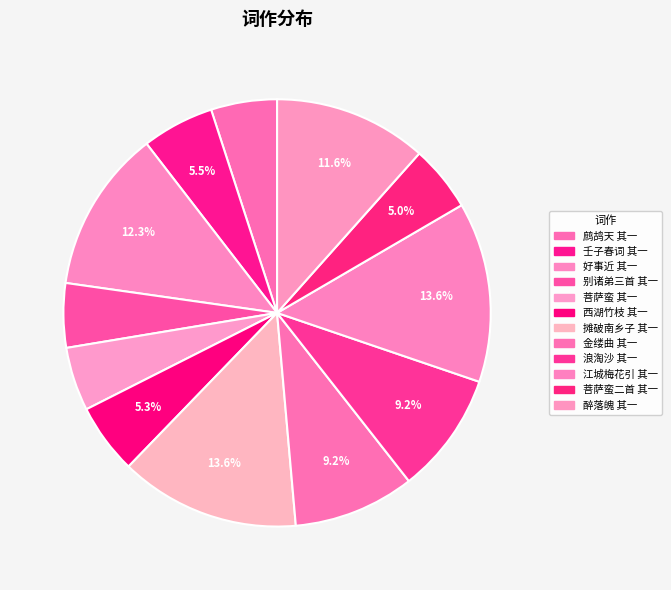

True or false: 西湖竹枝 其一 accounts for 5% of the total.

True